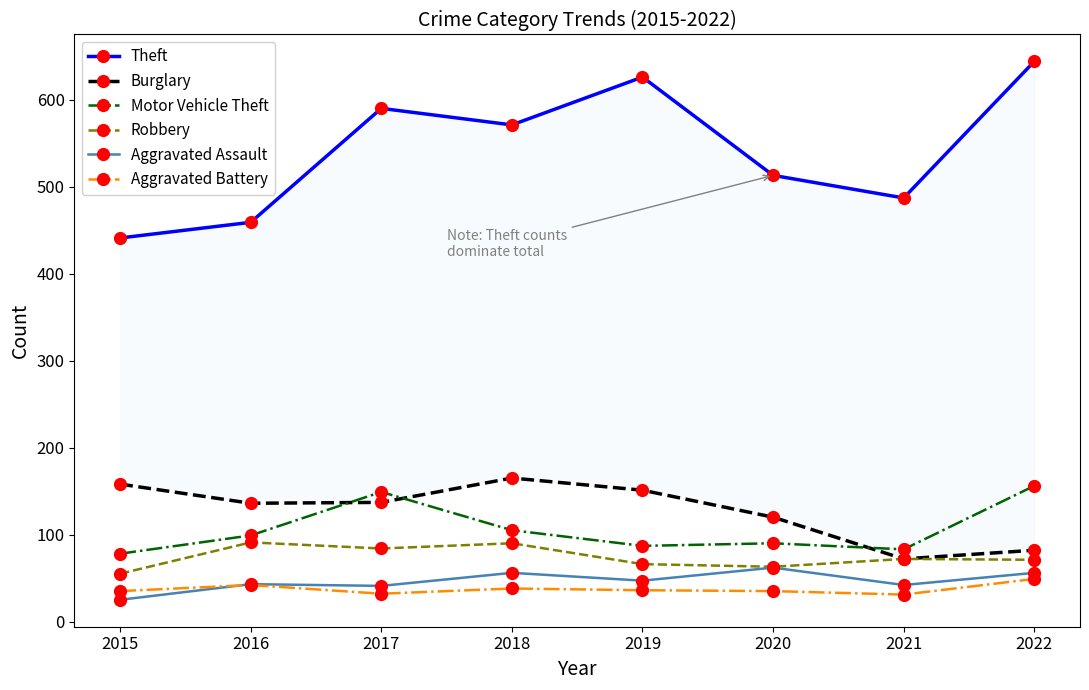

True or false: Motor Vehicle Theft and Robbery cross at least once.

False